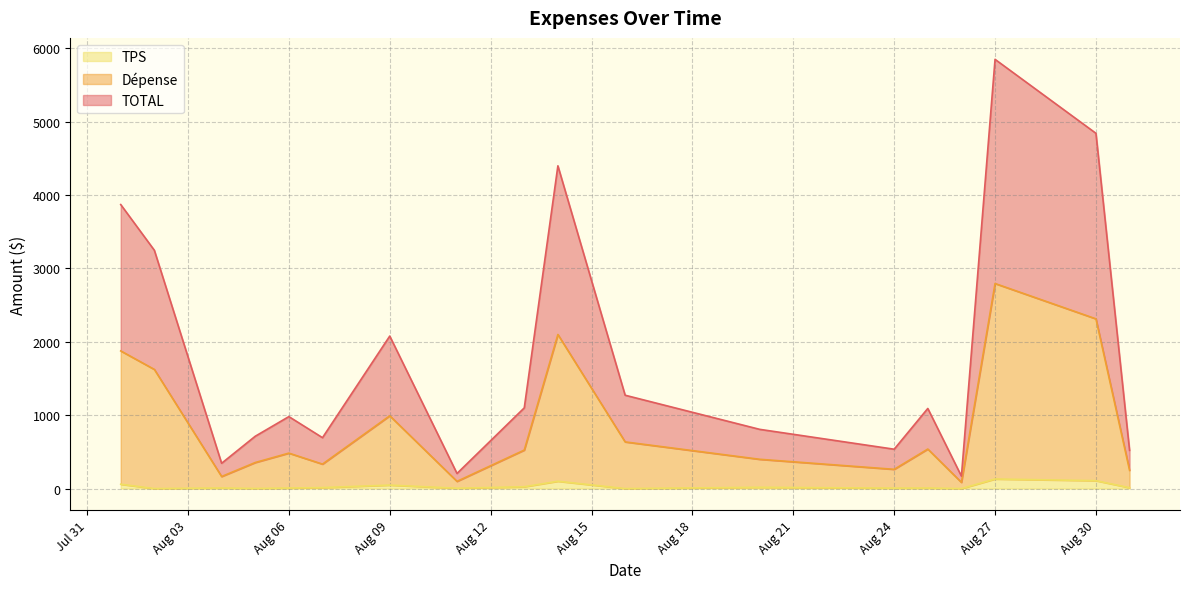

True or false: TOTAL and TPS cross at least once.

False